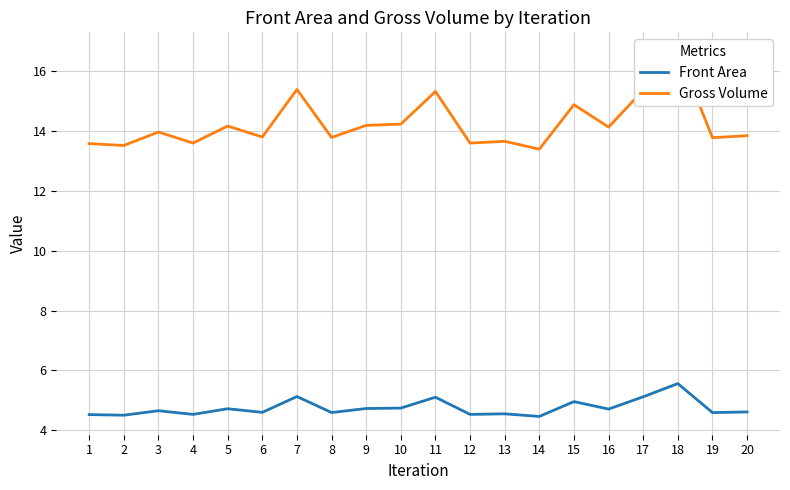

Reading left to right, extract all data points from this chart.

Front Area: 1=4.5	2=4.5	3=4.7	4=4.5	5=4.7	6=4.6	7=5.1	8=4.6	9=4.7	10=4.7	11=5.1	12=4.5	13=4.6	14=4.5	15=5.0	16=4.7	17=5.1	18=5.6	19=4.6	20=4.6
Gross Volume: 1=13.6	2=13.5	3=14.0	4=13.6	5=14.2	6=13.8	7=15.4	8=13.8	9=14.2	10=14.2	11=15.3	12=13.6	13=13.7	14=13.4	15=14.9	16=14.1	17=15.4	18=16.7	19=13.8	20=13.8